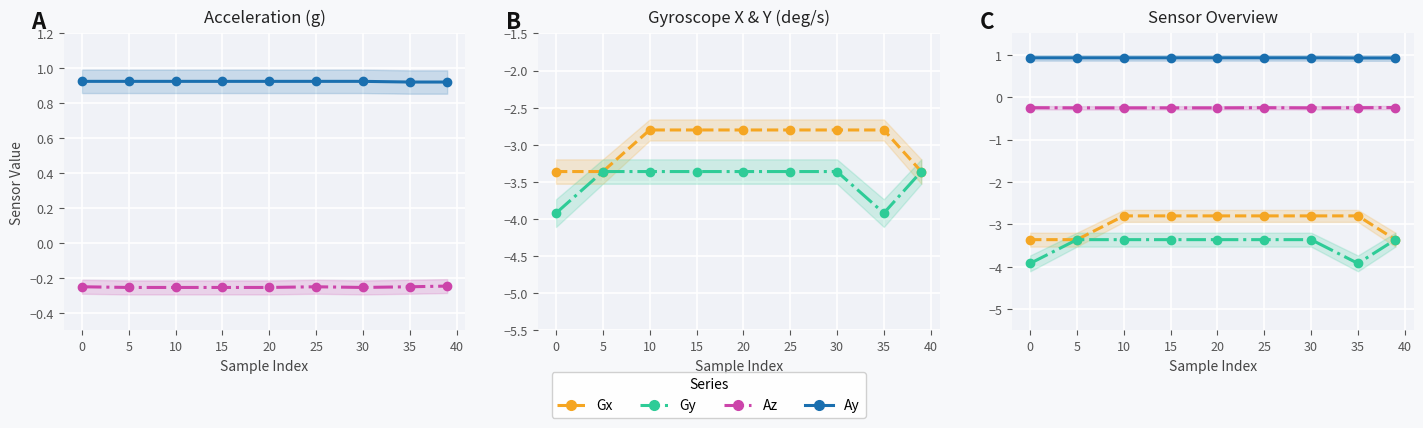

What is the total value across all series at 35?

-6.0